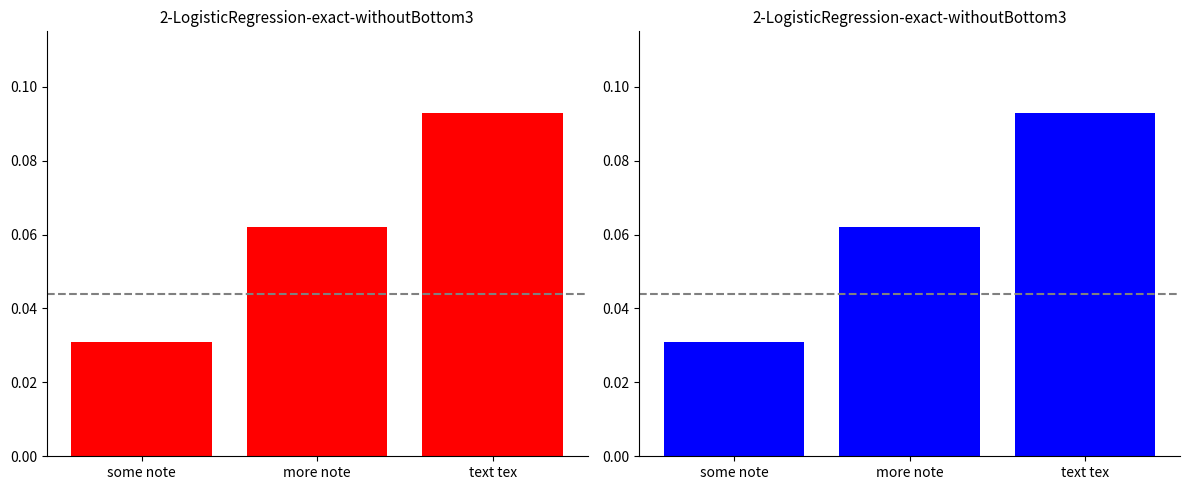

List the labels in order of value, smallest first.

some note, more note, text tex